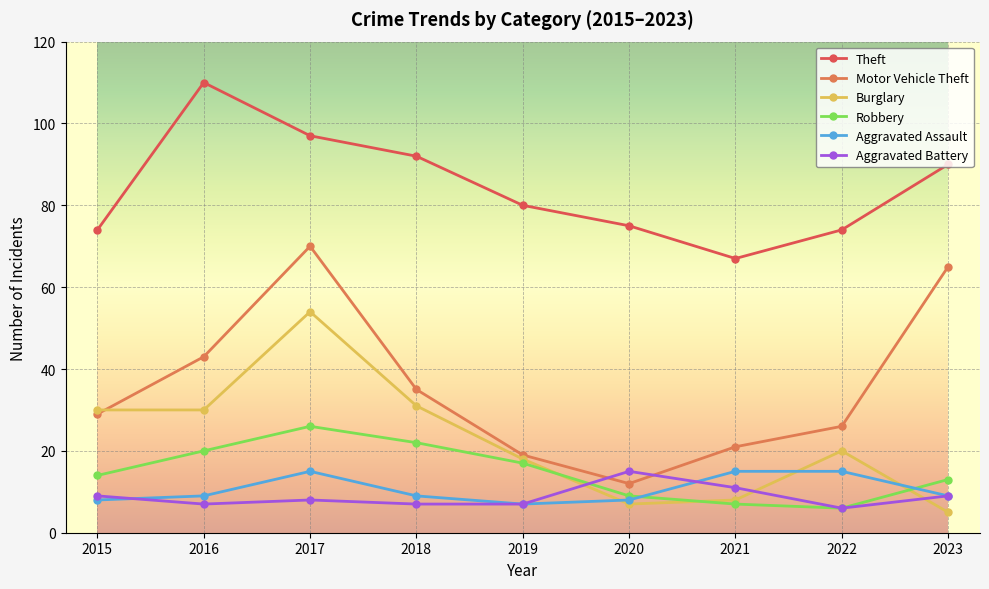

Count the Aggravated Battery values in the range 7 to 9.

6